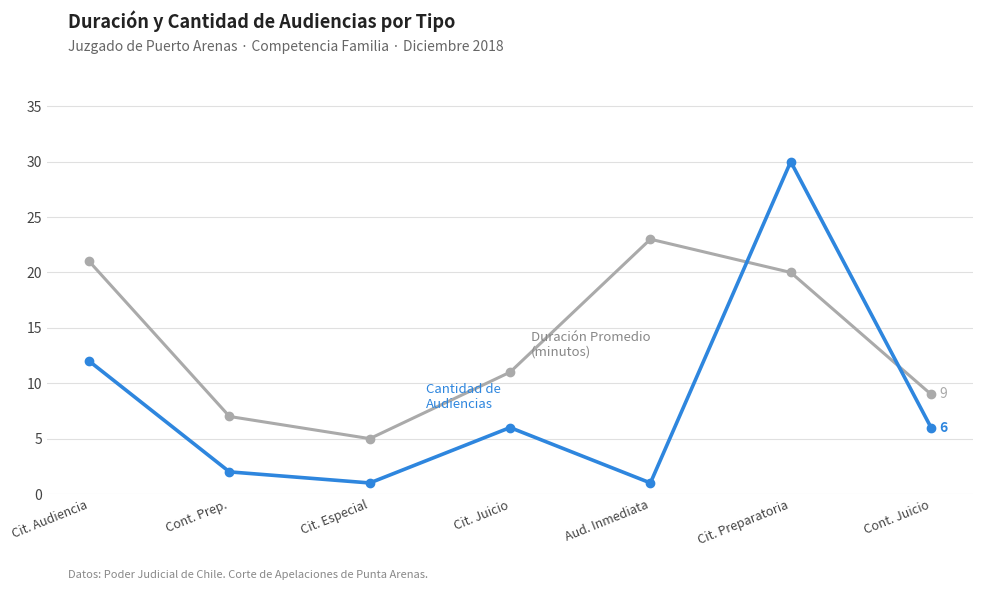

Is this an area chart (filled region under the line)?

No